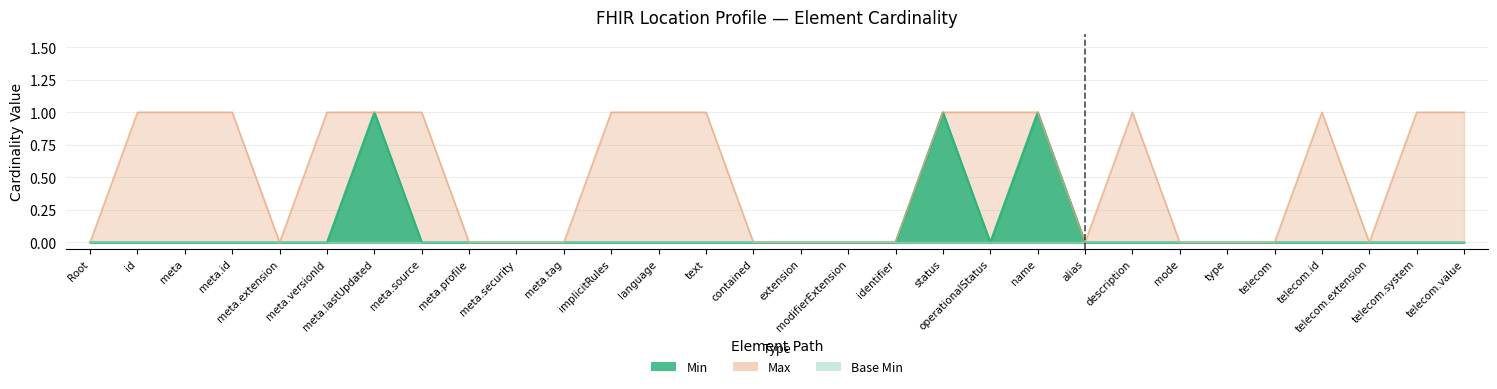

How many interior local peaks does the Max series have?

2